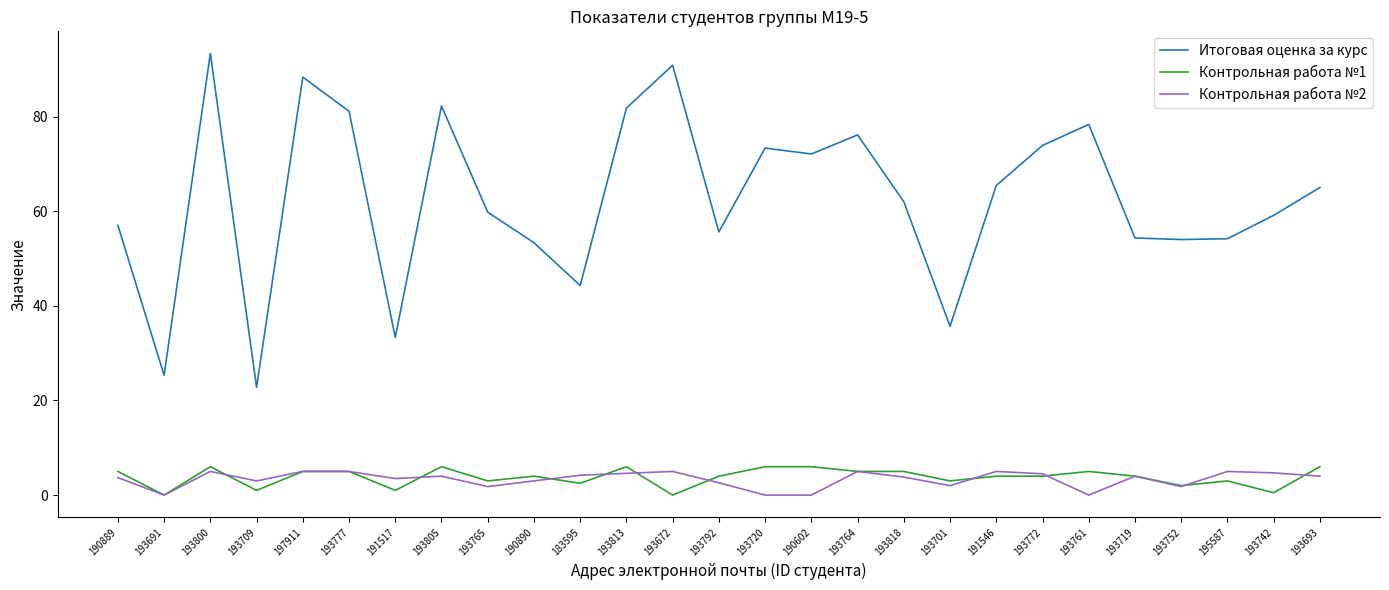

What is the difference between the highest and lowest values at 191546?

61.4